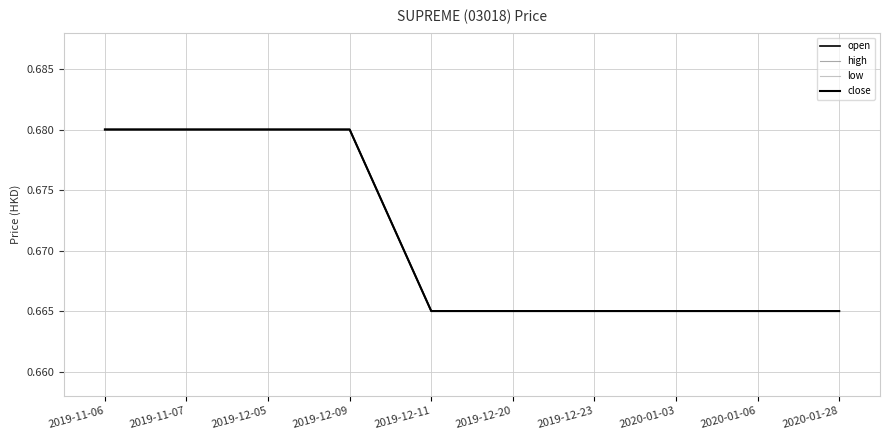

What value does the open series have at 2019-11-06?

0.7